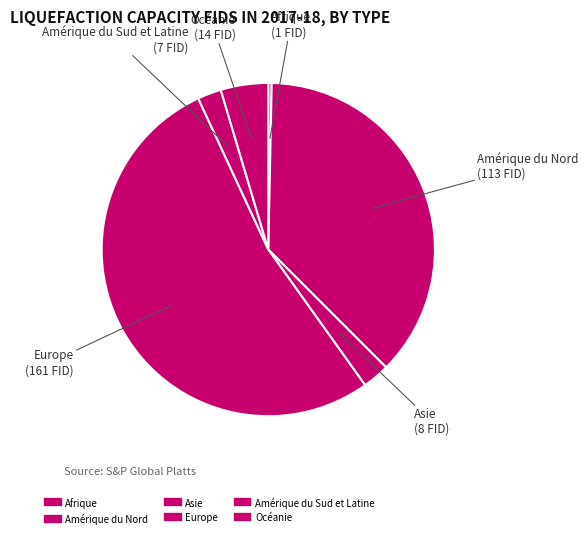

How many segments does this pie chart have?

6